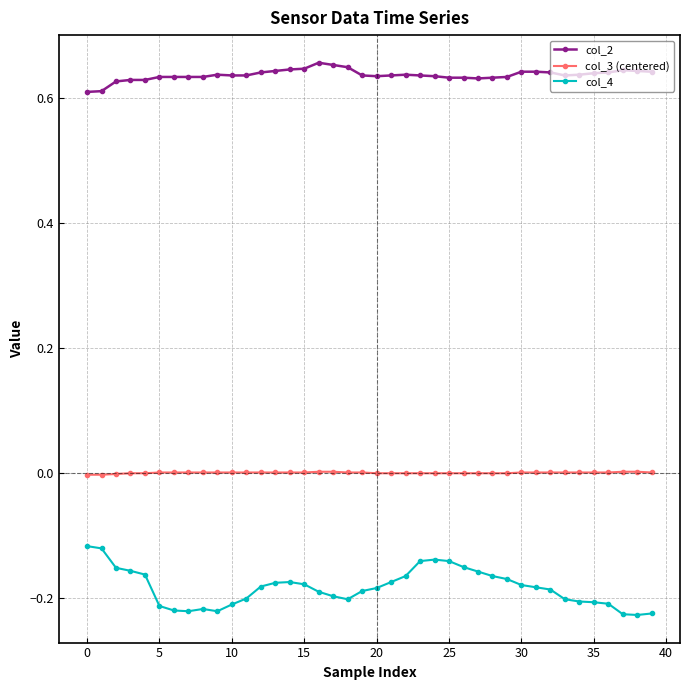

Which series has the widest spread of values?

col_4